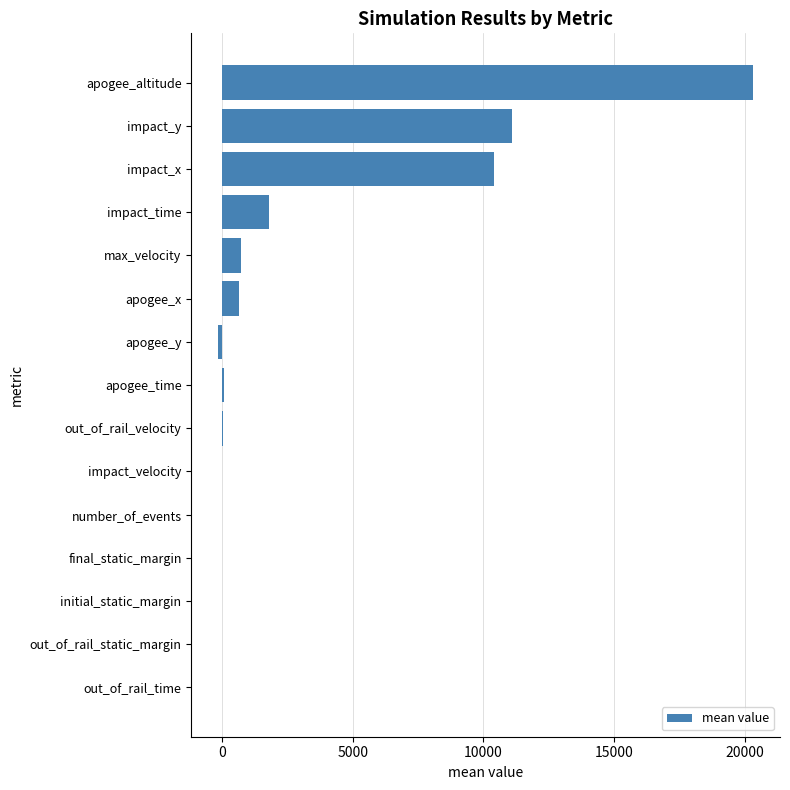

The chart shows a value of 20322.8 at apogee_altitude. True or false?

True